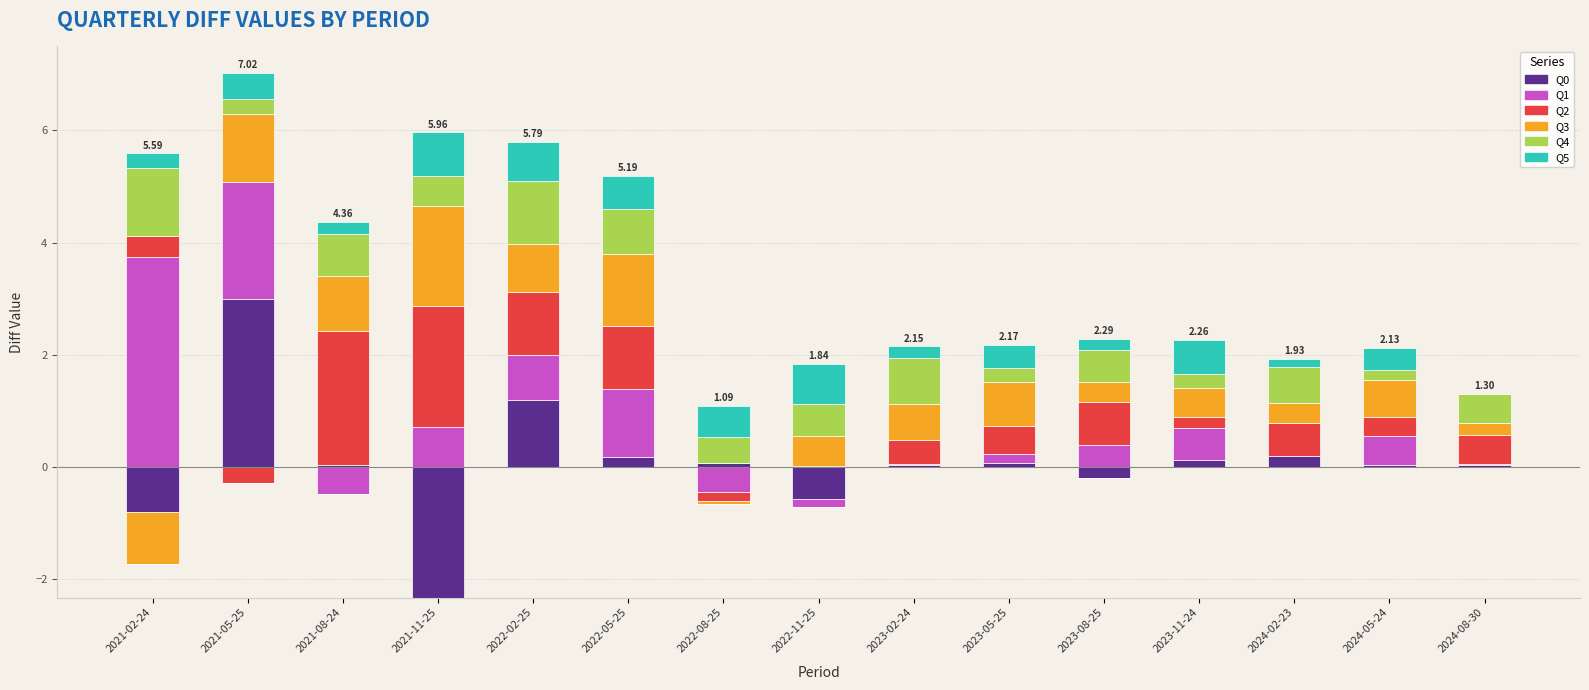

Which category has the highest value across all series?

2021-02-24